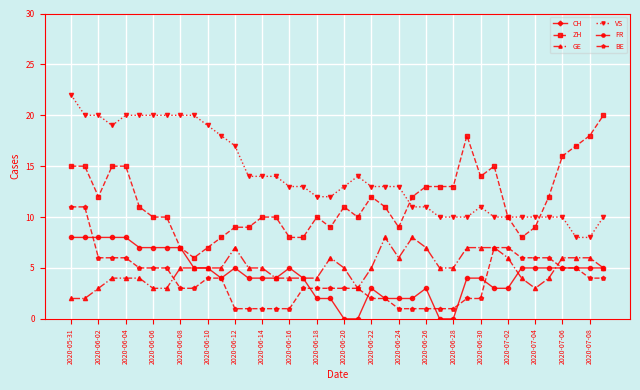

The value of ZH at 2020-07-04 is 13. True or false?

False